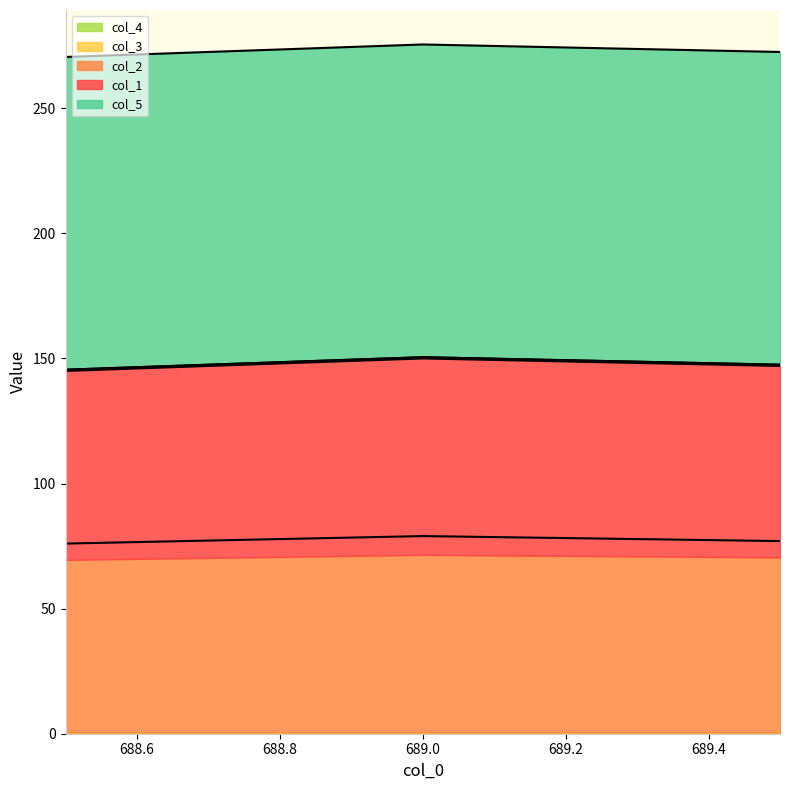

Which series changed the most between 688.5 and 689.5?

col_1